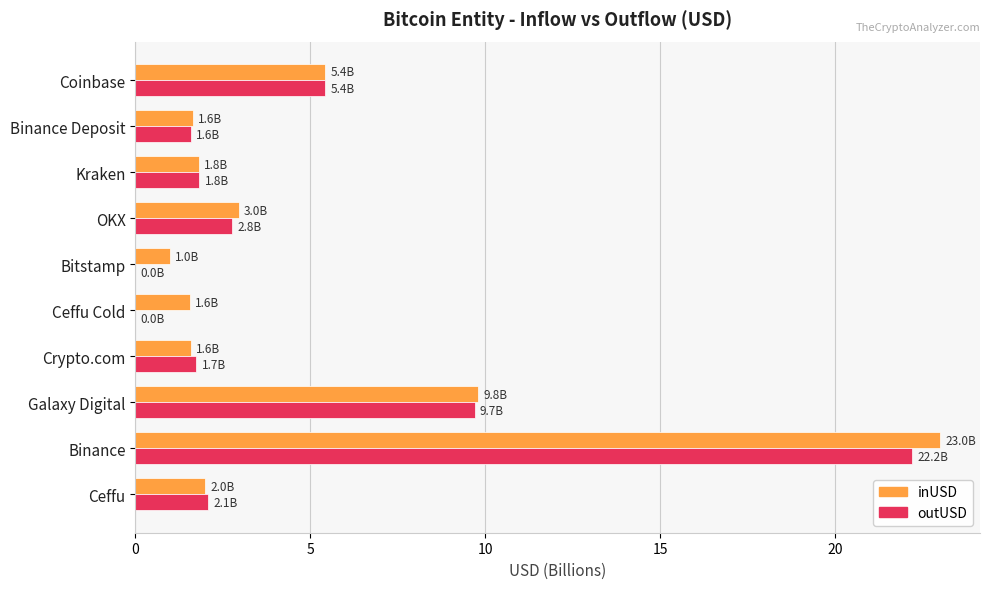

Which label corresponds to the largest value in the chart?

Binance